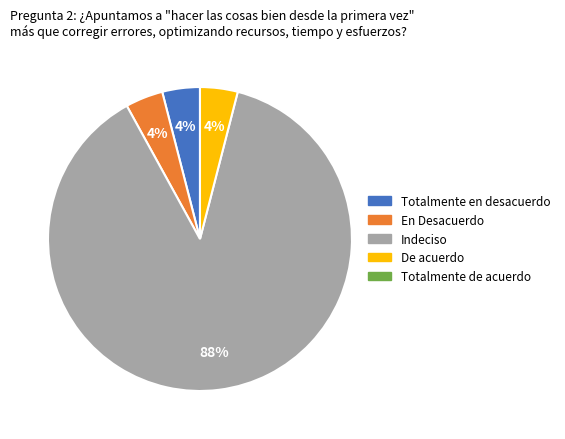

Is there a majority slice in this chart?

Yes